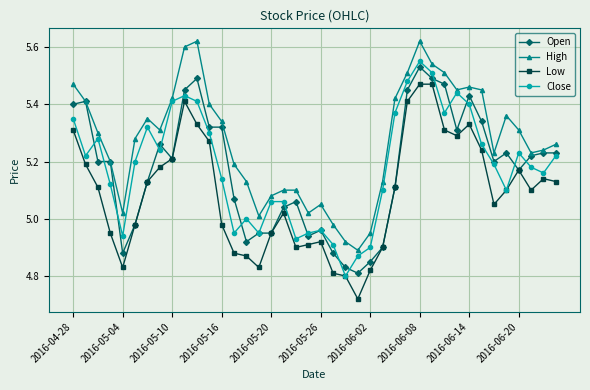

Which series has the largest total across all categories?

High